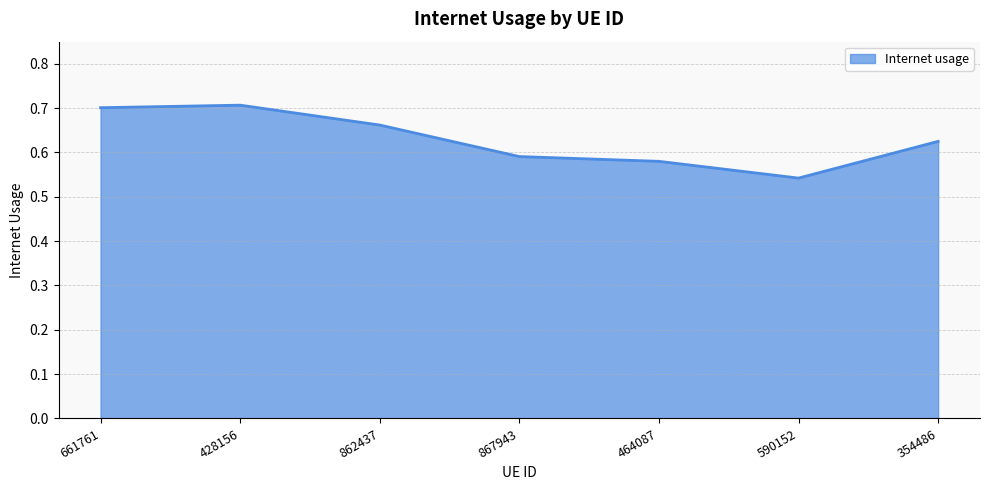

What position from the right is 590152?

2